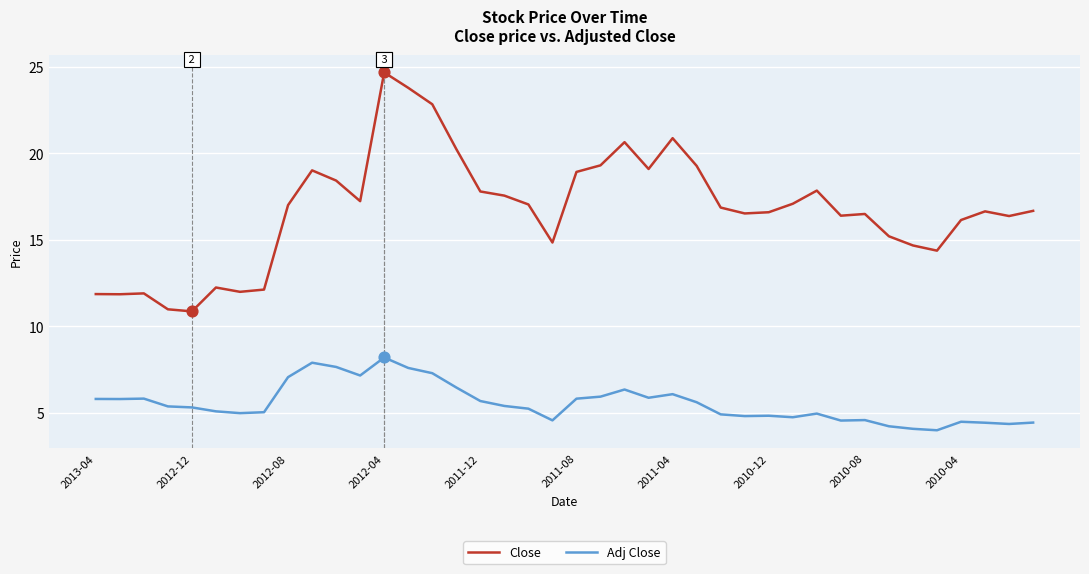

Which series has the largest total across all categories?

Close